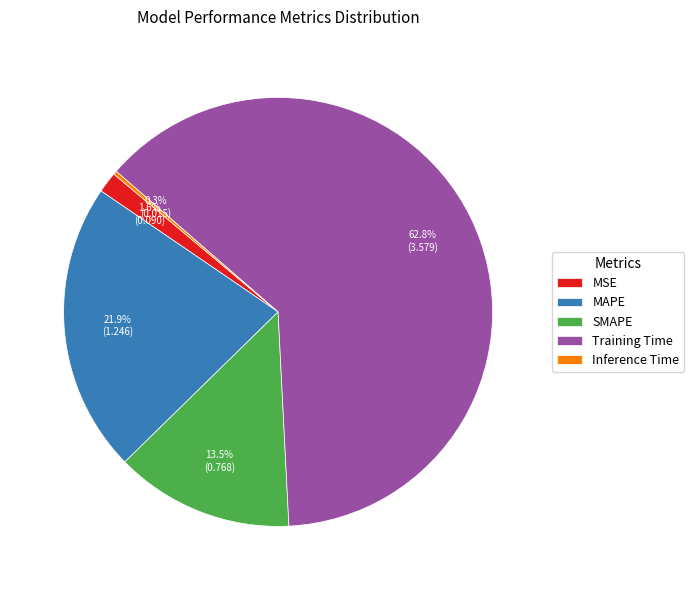

Which slice is the largest?

Training Time